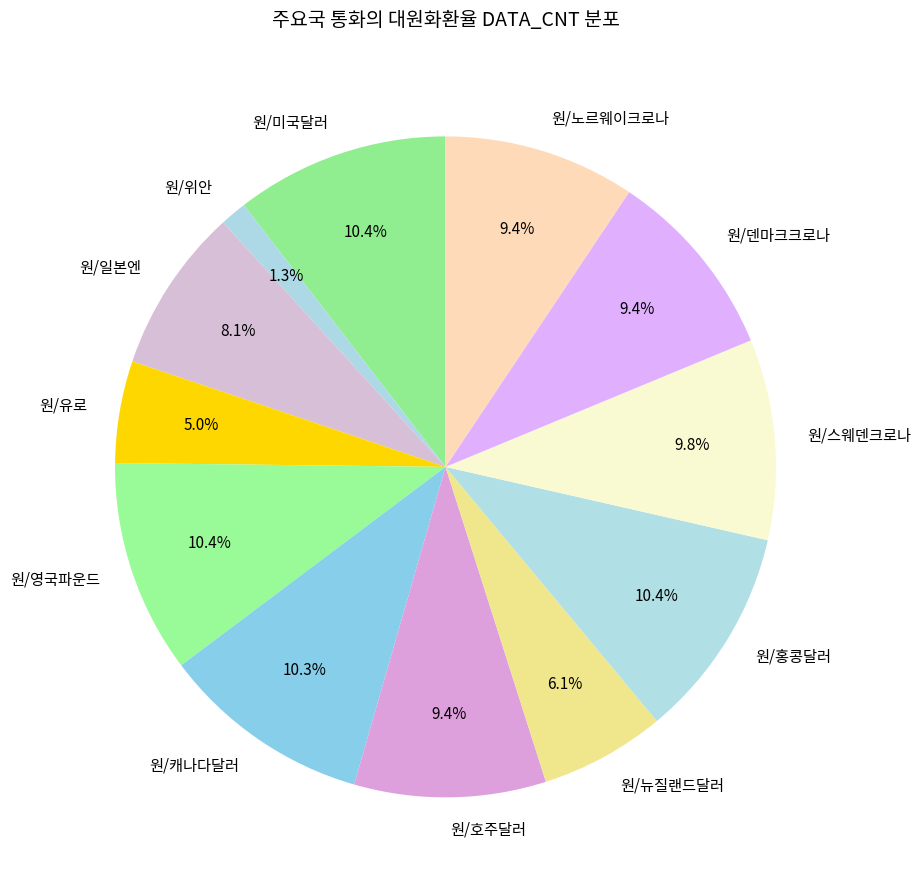

What percentage is NOT represented by 원/덴마크크로나?

90.6%